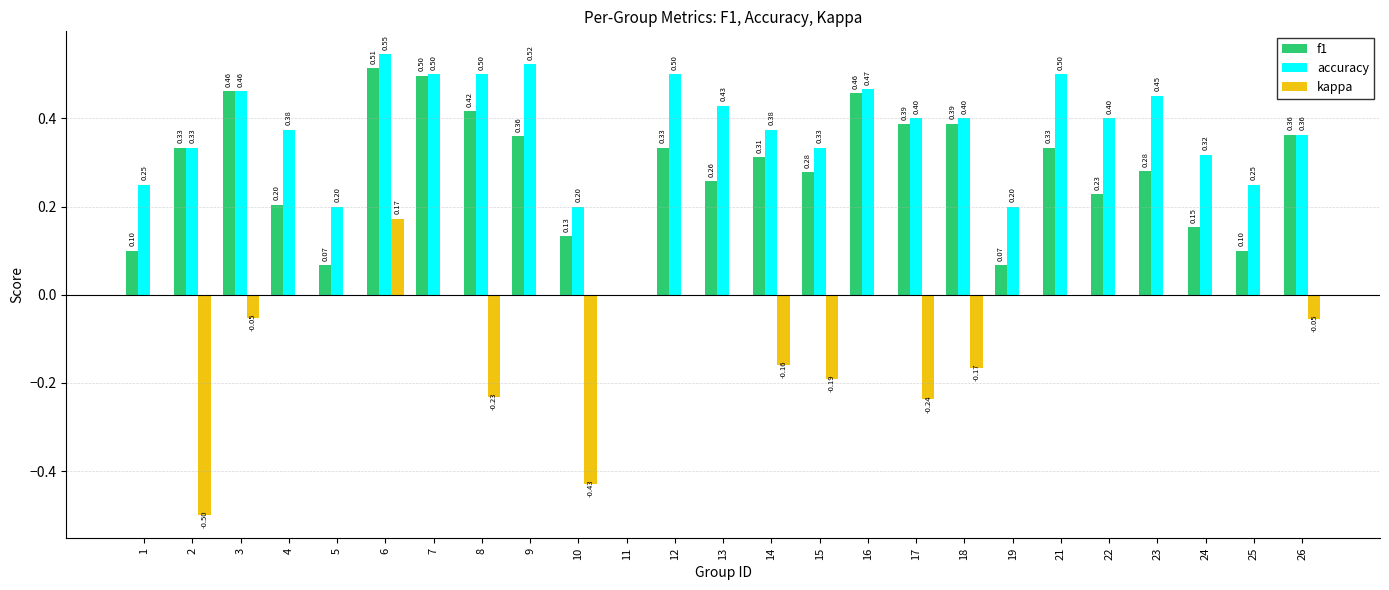

What is the sum of all accuracy values?

9.3